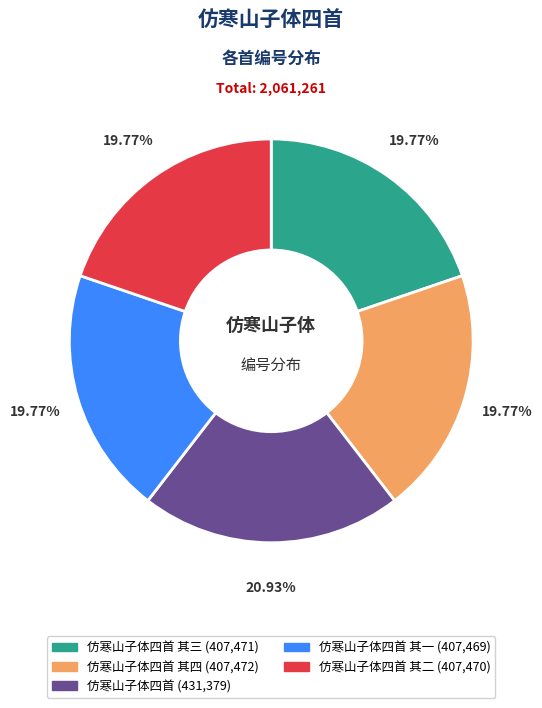

Does any single category account for the majority?

No